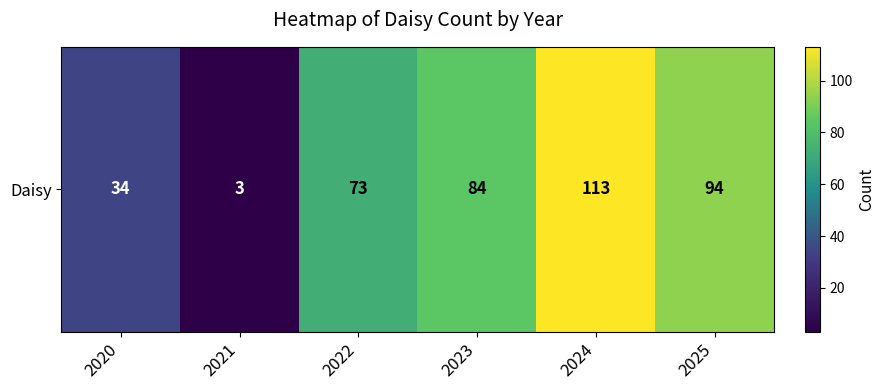

Reading right to left, transcribe all the data shown in this chart.

94	113	84	73	3	34